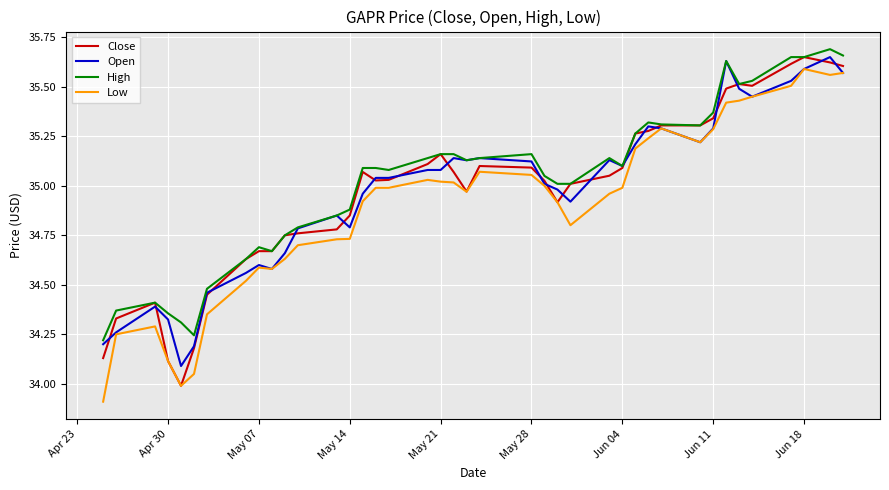

Which series has the widest spread of values?

Low